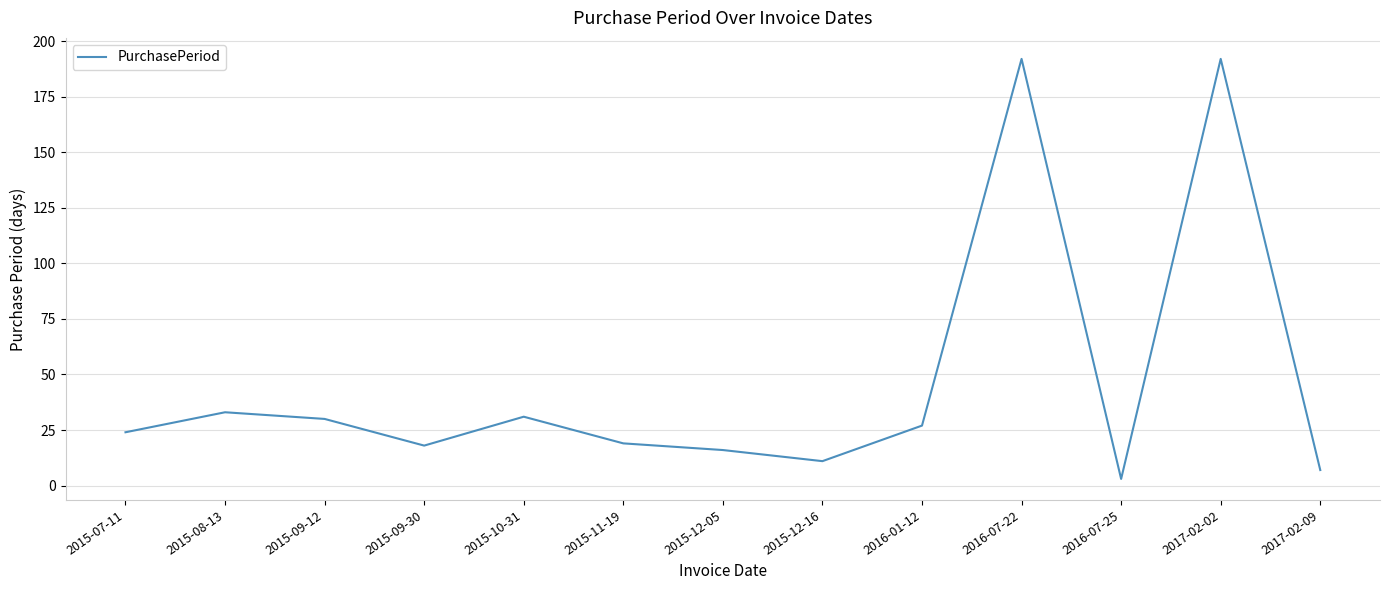

Does the chart have visible grid lines?

Yes